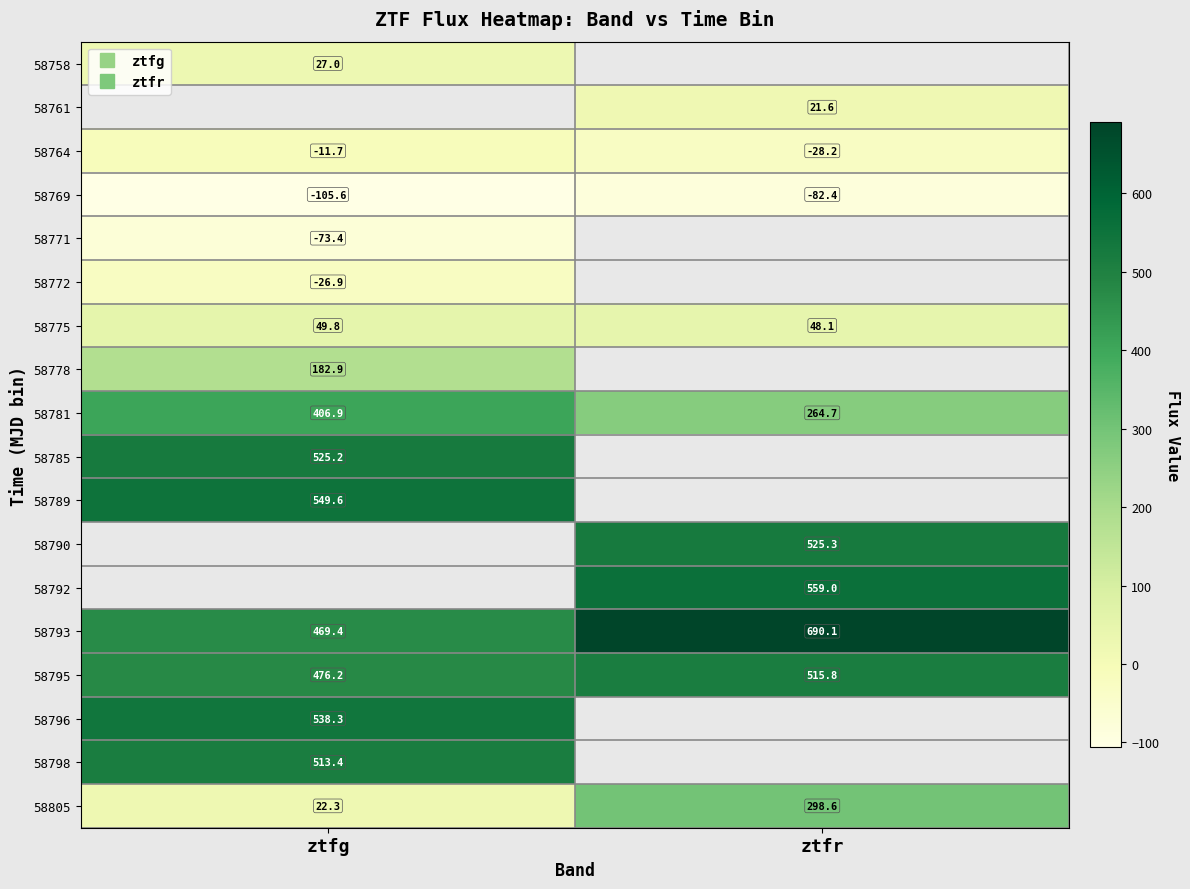

Between ztfr and ztfg, which is larger?

ztfg